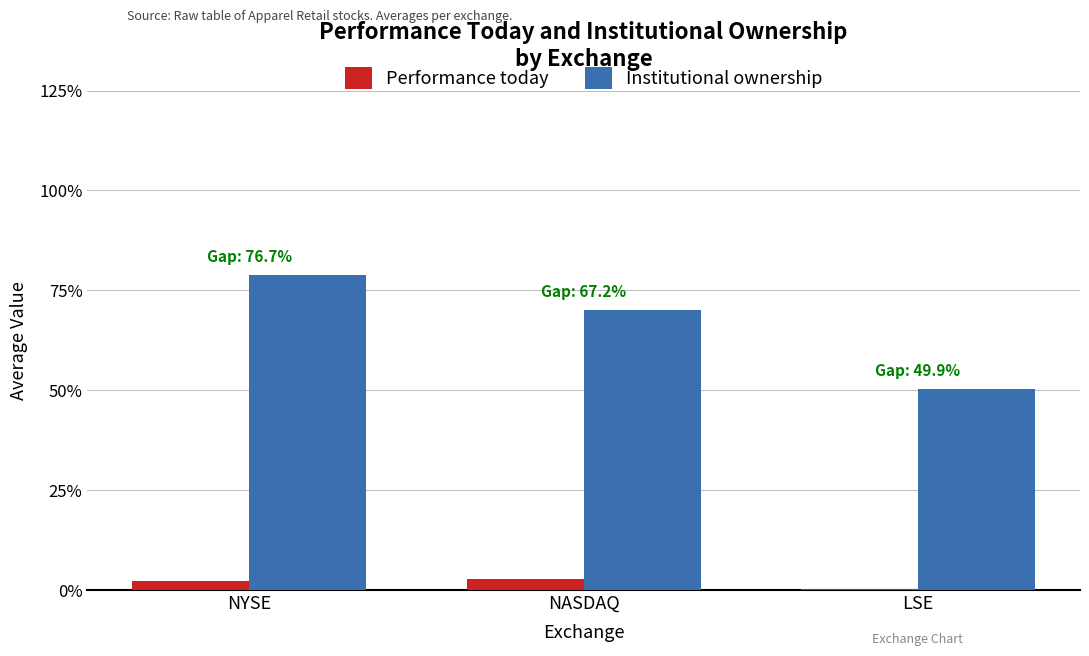

What is the lowest value of the Institutional ownership series?

0.5